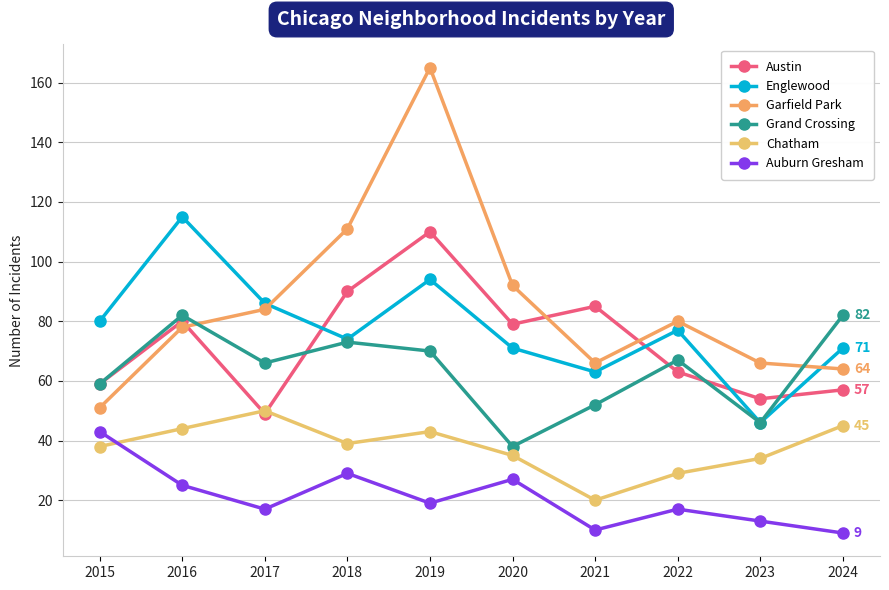

How many times do Garfield Park and Grand Crossing cross each other?

2